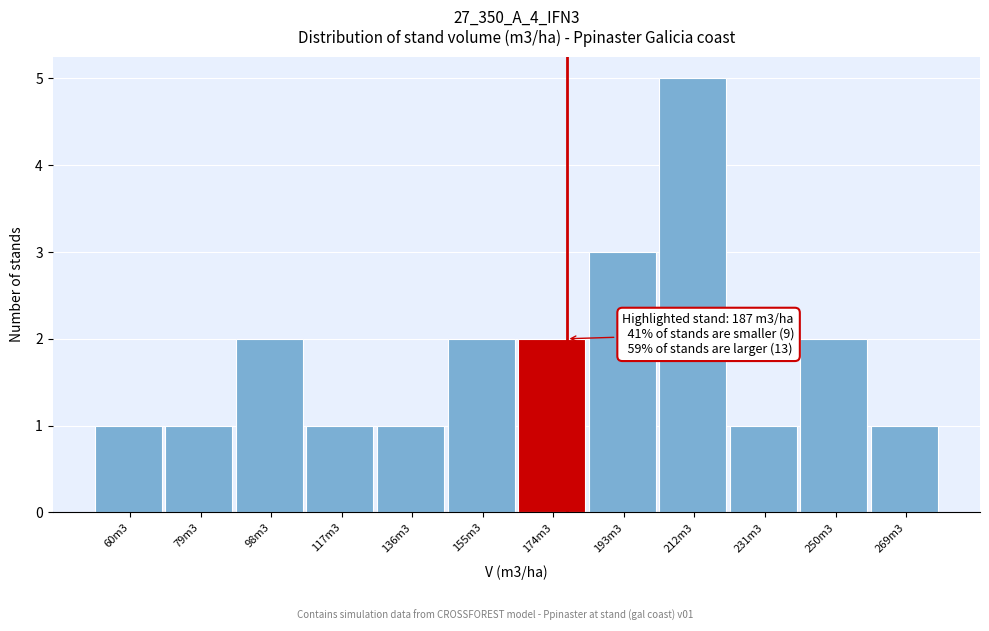

Reading left to right, what are all the values shown in this chart?

60m3=1	79m3=1	98m3=2	117m3=1	136m3=1	155m3=2	174m3=2	193m3=3	212m3=5	231m3=1	250m3=2	269m3=1